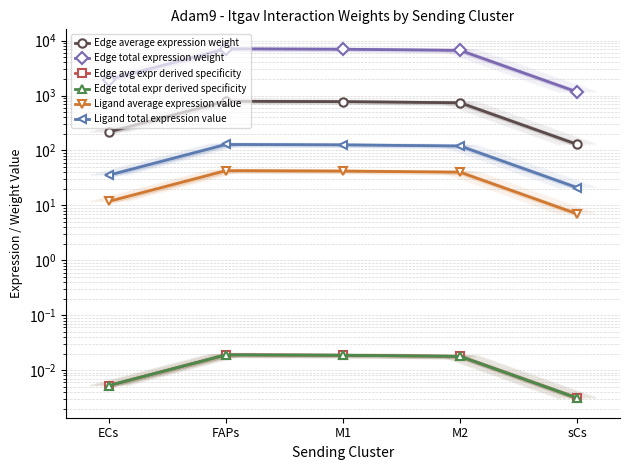

Reading right to left, list all the values displayed in this chart.

Edge average expression weight: 128.7	738.6	774.2	788.0	217.5
Edge total expression weight: 1158.4	6647.8	6967.8	7092.3	1957.5
Edge avg expr derived specificity: 0.0	0.0	0.0	0.0	0.0
Edge total expr derived specificity: 0.0	0.0	0.0	0.0	0.0
Ligand average expression value: 7.0	40.2	42.1	42.9	11.8
Ligand total expression value: 21.0	120.5	126.3	128.6	35.5